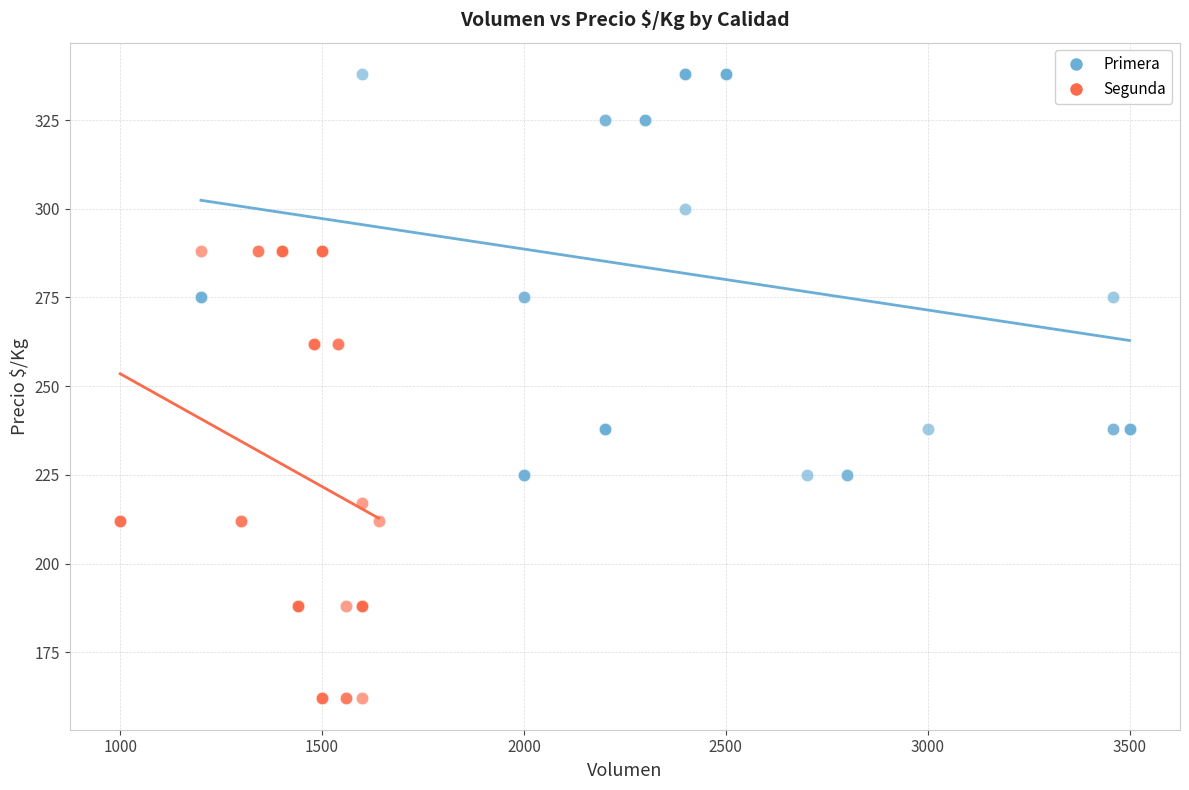

Which series reaches the minimum Y coordinate?

Segunda